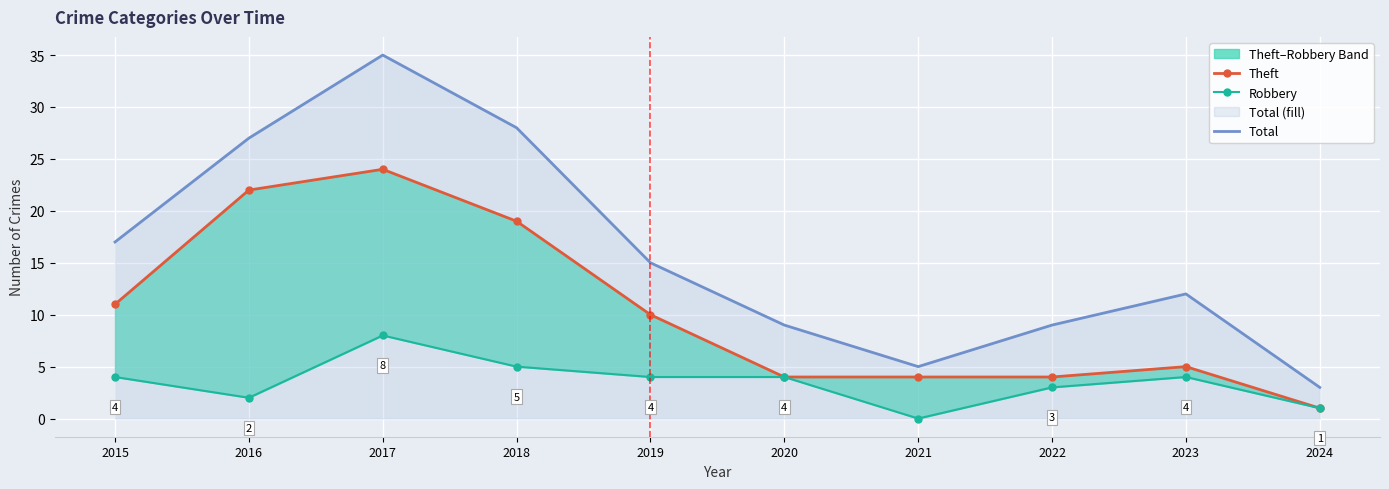

Reading left to right, extract all data points from this chart.

Theft: 2015=11	2016=22	2017=24	2018=19	2019=10	2020=4	2021=4	2022=4	2023=5	2024=1
Robbery: 2015=4	2016=2	2017=8	2018=5	2019=4	2020=4	2021=0	2022=3	2023=4	2024=1
Total: 2015=17	2016=27	2017=35	2018=28	2019=15	2020=9	2021=5	2022=9	2023=12	2024=3